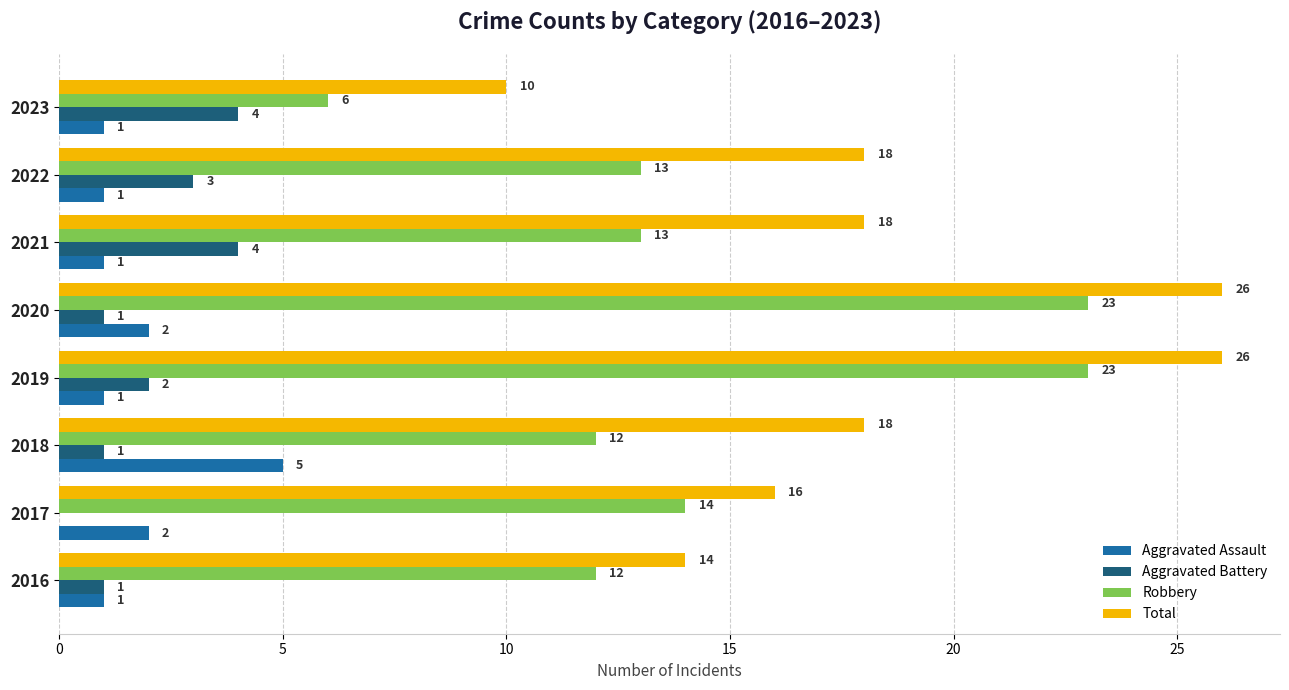

Which series has the largest total across all categories?

Total